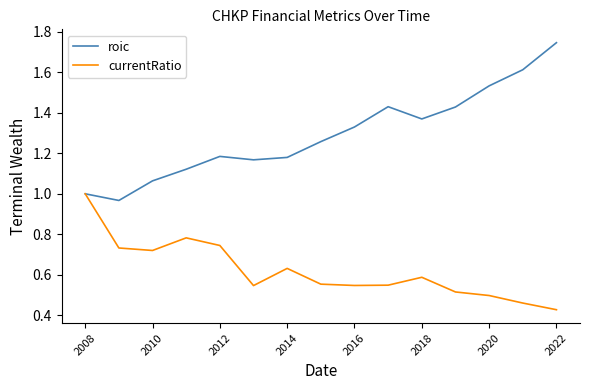

Which series has the widest spread of values?

roic